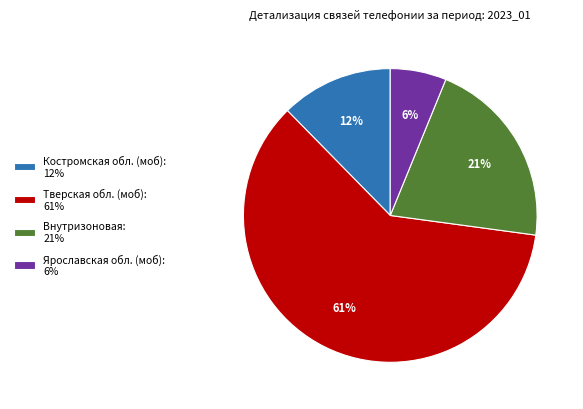

Which has a higher value, Ярославская обл. (моб): 6% or Костромская обл. (моб): 12%?

Костромская обл. (моб): 12%